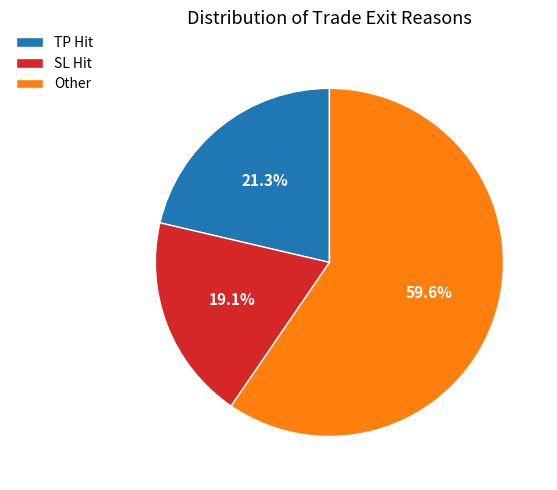

The SL Hit slice represents 19% of the pie. True or false?

True